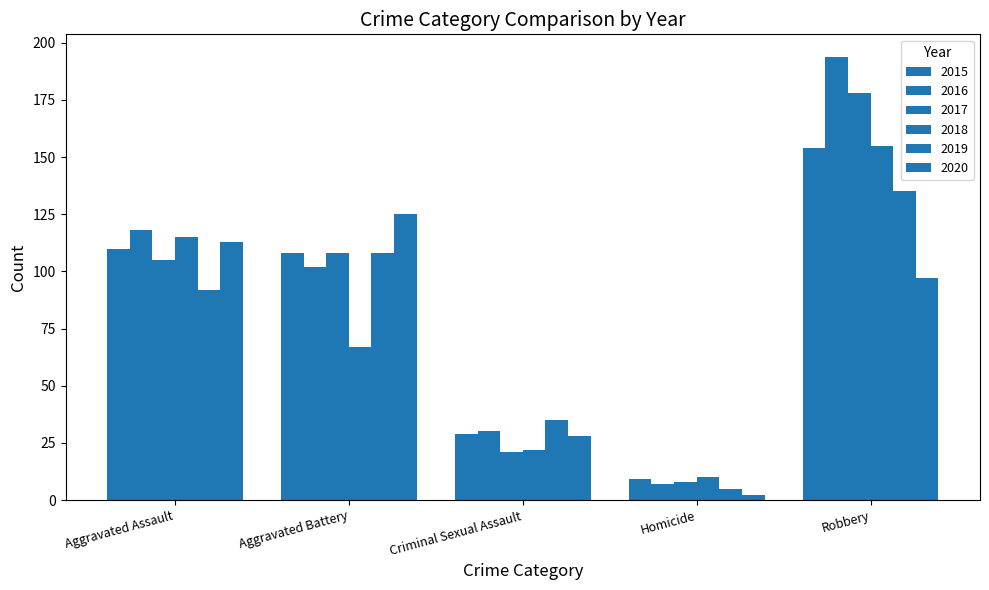

Reading left to right, extract all data points from this chart.

2015: Aggravated Assault=110	Aggravated Battery=108	Criminal Sexual Assault=29	Homicide=9	Robbery=154
2016: Aggravated Assault=118	Aggravated Battery=102	Criminal Sexual Assault=30	Homicide=7	Robbery=194
2017: Aggravated Assault=105	Aggravated Battery=108	Criminal Sexual Assault=21	Homicide=8	Robbery=178
2018: Aggravated Assault=115	Aggravated Battery=67	Criminal Sexual Assault=22	Homicide=10	Robbery=155
2019: Aggravated Assault=92	Aggravated Battery=108	Criminal Sexual Assault=35	Homicide=5	Robbery=135
2020: Aggravated Assault=113	Aggravated Battery=125	Criminal Sexual Assault=28	Homicide=2	Robbery=97